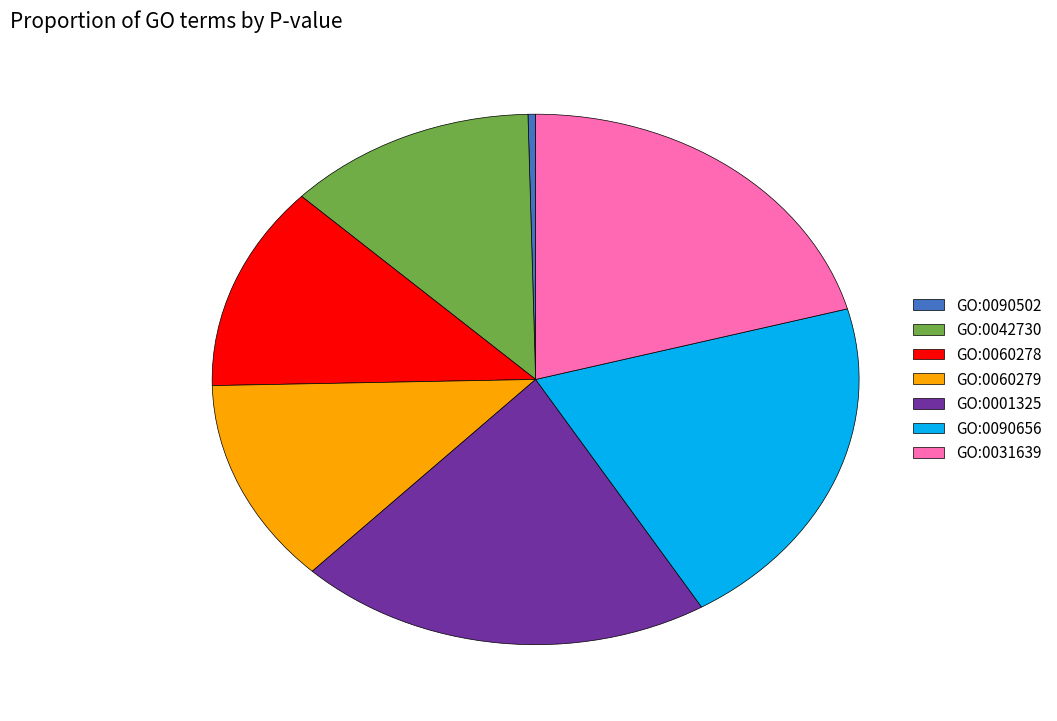

Do GO:0060279 and GO:0090502 together represent more than half of the pie?

No